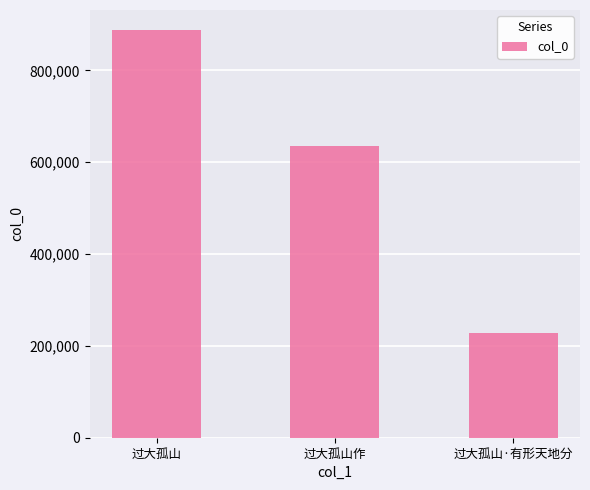

Count the values in the range 227309 to 887223.

3